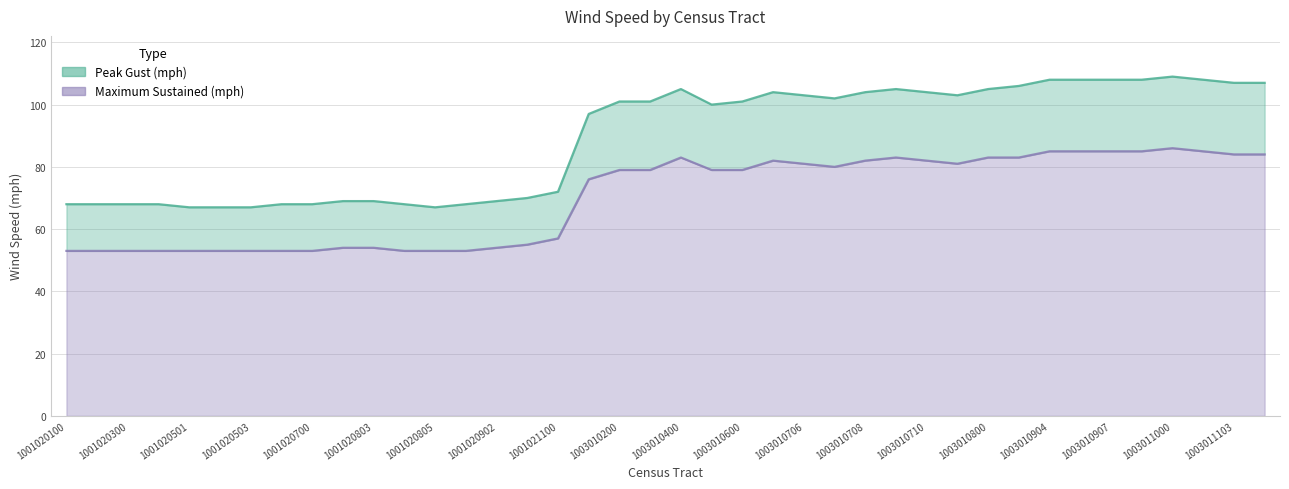

What is the difference between the second highest and minimum values in the Maximum Sustained (mph) series?

32